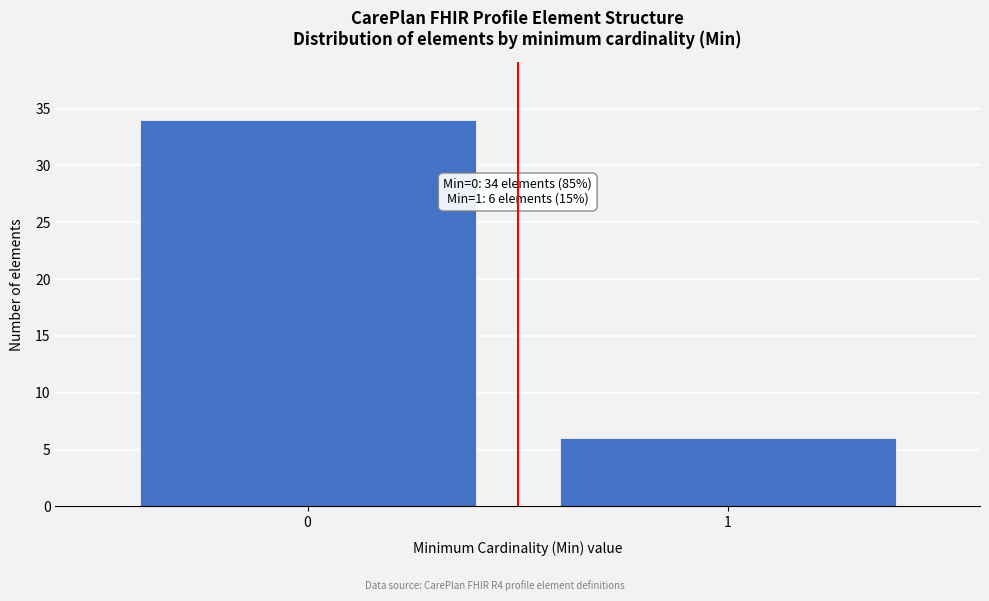

Reading left to right, list all the values displayed in this chart.

0=34	1=6